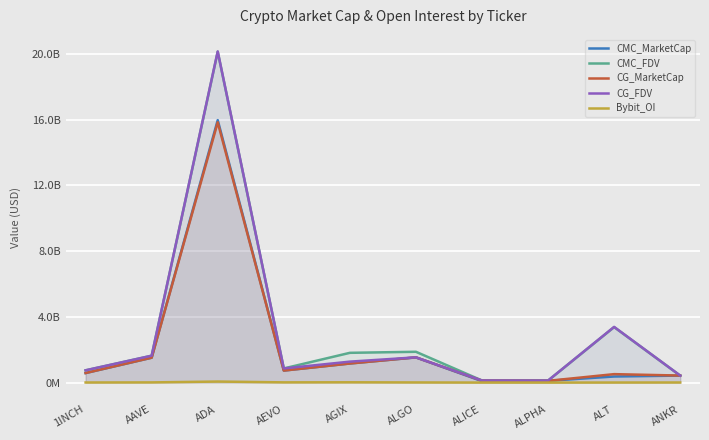

True or false: CMC_FDV and CMC_MarketCap intersect in this chart.

False